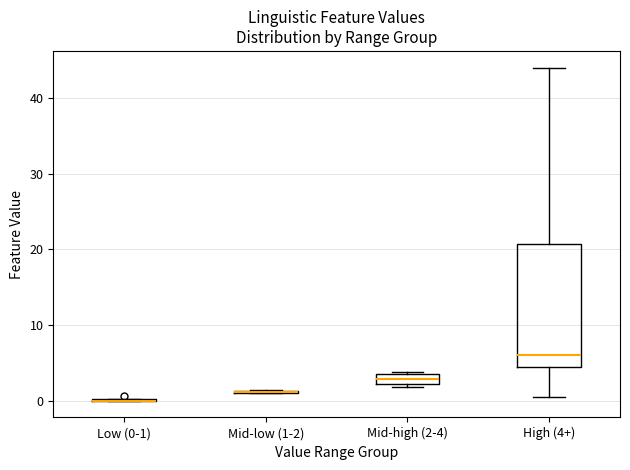

Comparing the boxes themselves (not the whiskers), which one is the tallest?

High (4+)